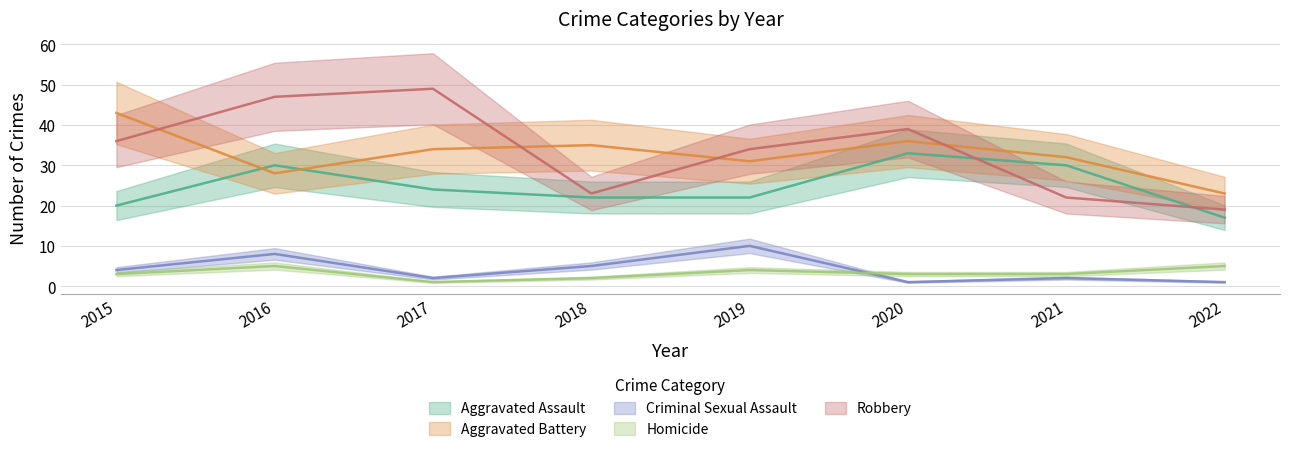

Which label corresponds to the largest value in the chart?

2017